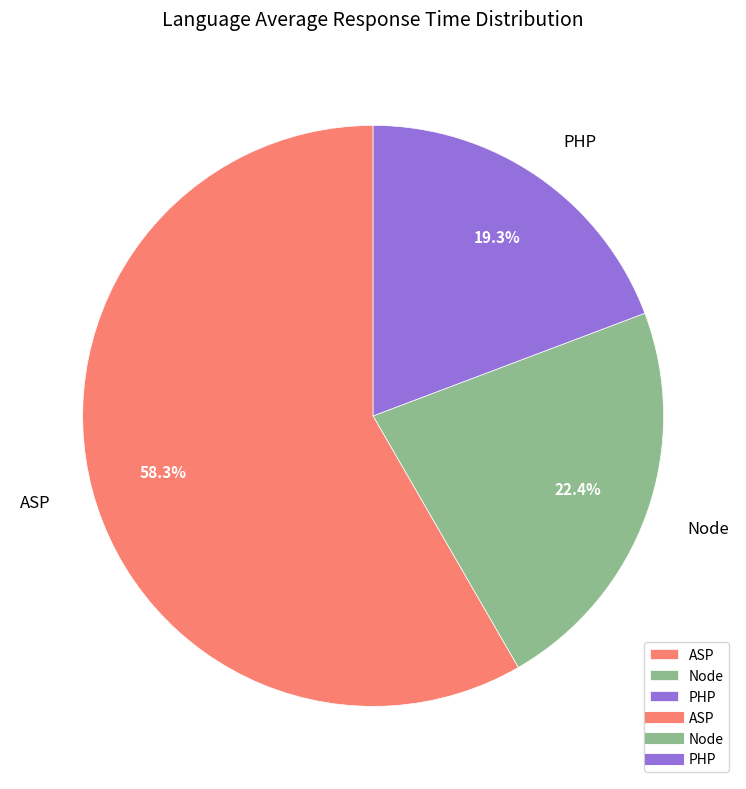

Which category has the biggest portion of the pie?

ASP